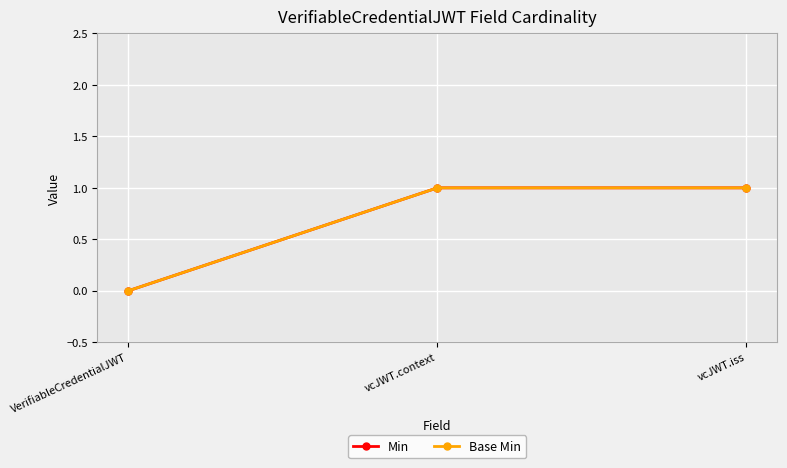

Is this an area chart (filled region under the line)?

No